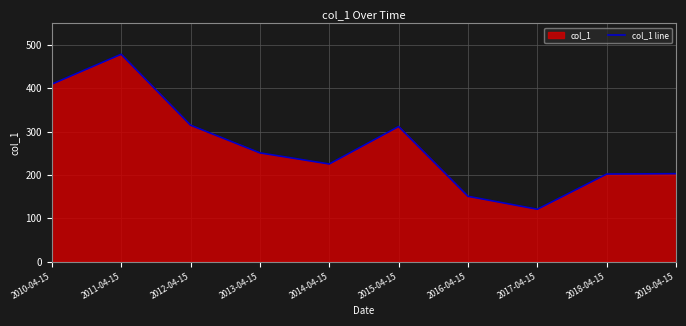

True or false: the data shows 251.0 at 2013-04-15.

True